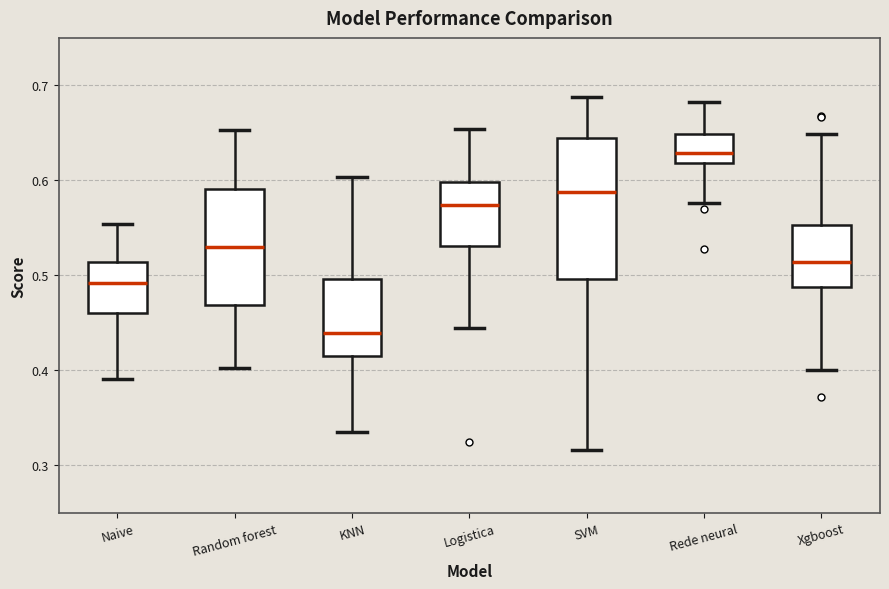

Reading left to right, transcribe this box plot: for each box, give where its median line is, the range the box spans, and where its two whiskers end, as read against the y-axis. The values are not printed on the chart, so give them approximately, as read against the axis.

Naive: median 0.49, box 0.46 to 0.51, whiskers 0.39 to 0.55
Random forest: median 0.53, box 0.47 to 0.59, whiskers 0.40 to 0.65
KNN: median 0.44, box 0.42 to 0.50, whiskers 0.34 to 0.60
Logistica: median 0.57, box 0.53 to 0.60, whiskers 0.44 to 0.65
SVM: median 0.59, box 0.50 to 0.64, whiskers 0.32 to 0.69
Rede neural: median 0.63, box 0.62 to 0.65, whiskers 0.58 to 0.68
Xgboost: median 0.51, box 0.49 to 0.55, whiskers 0.40 to 0.65